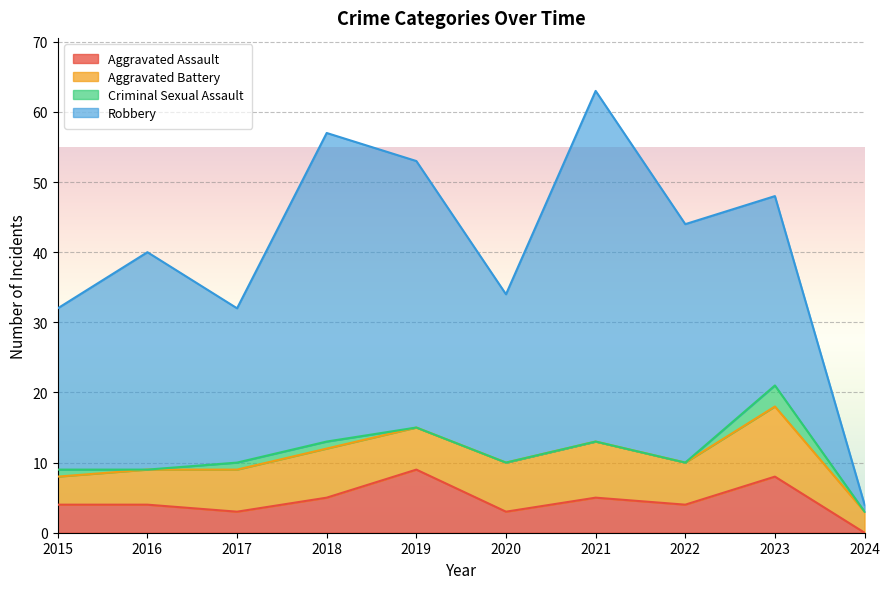

Which series changed the most between 2017 and 2022?

Robbery